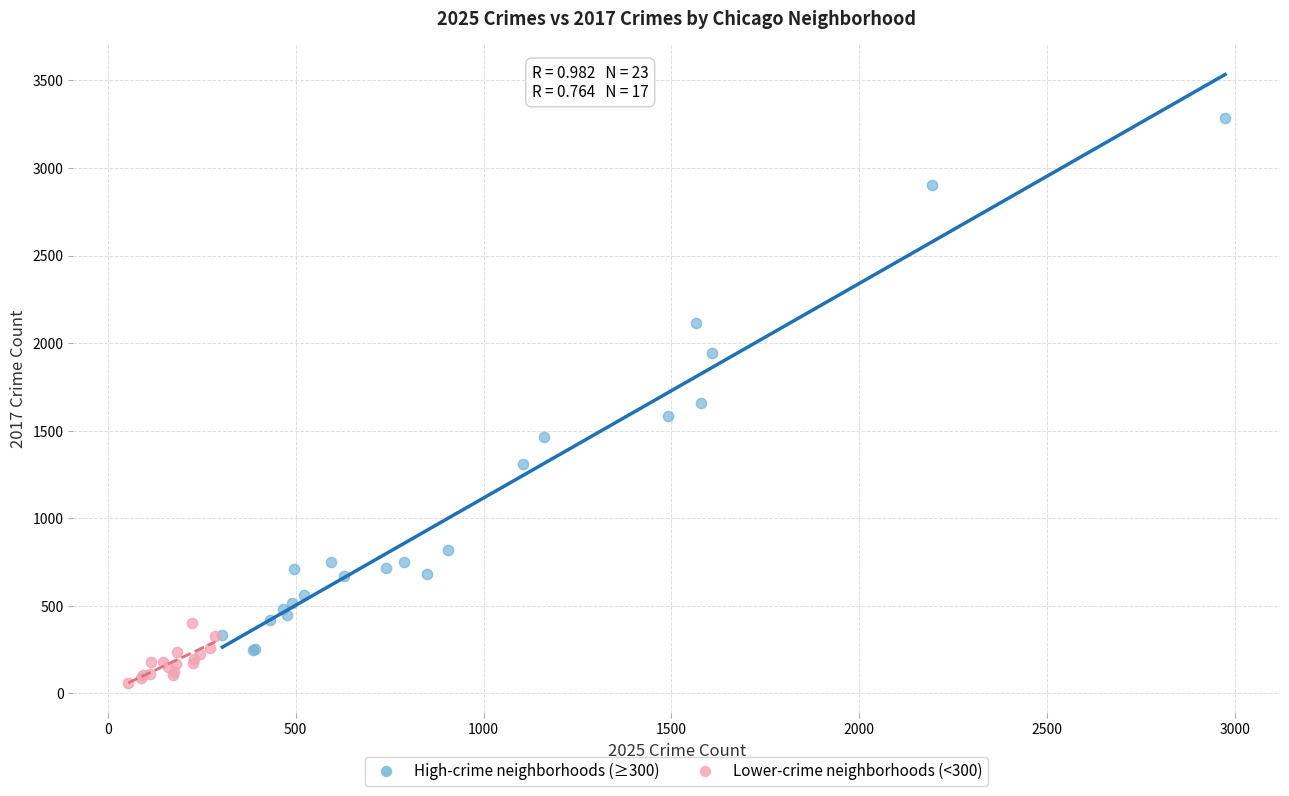

What are all the series names shown in the legend?

High-crime neighborhoods (≥300), Lower-crime neighborhoods (<300)